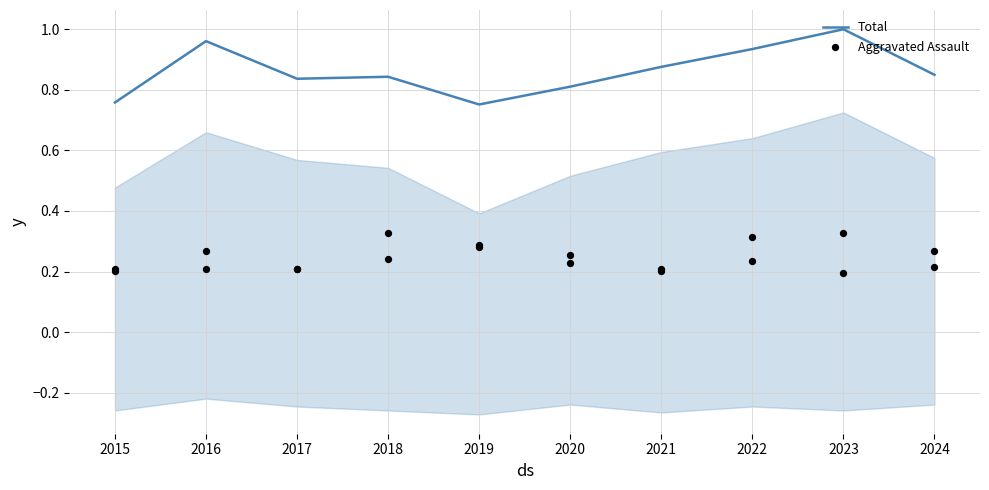

At how many categories does at least one series exceed 0?

10